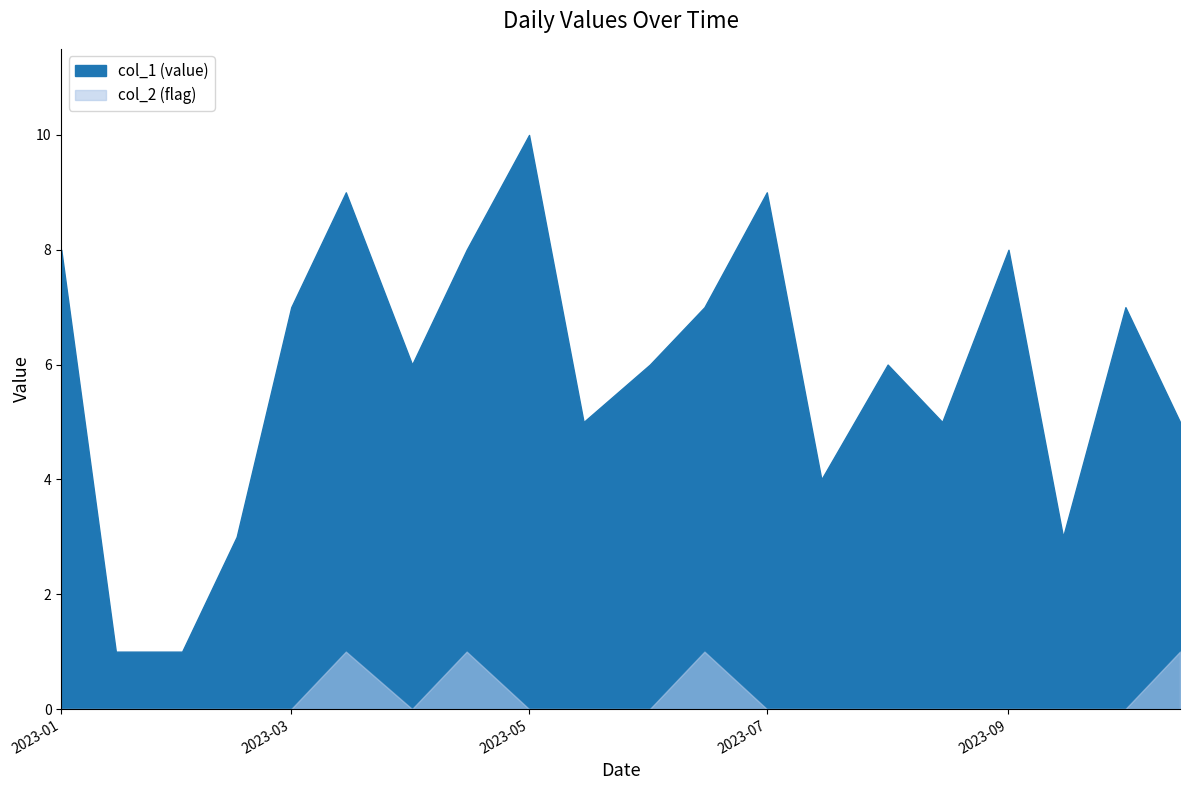

Does the chart display data point markers on the line(s)?

No